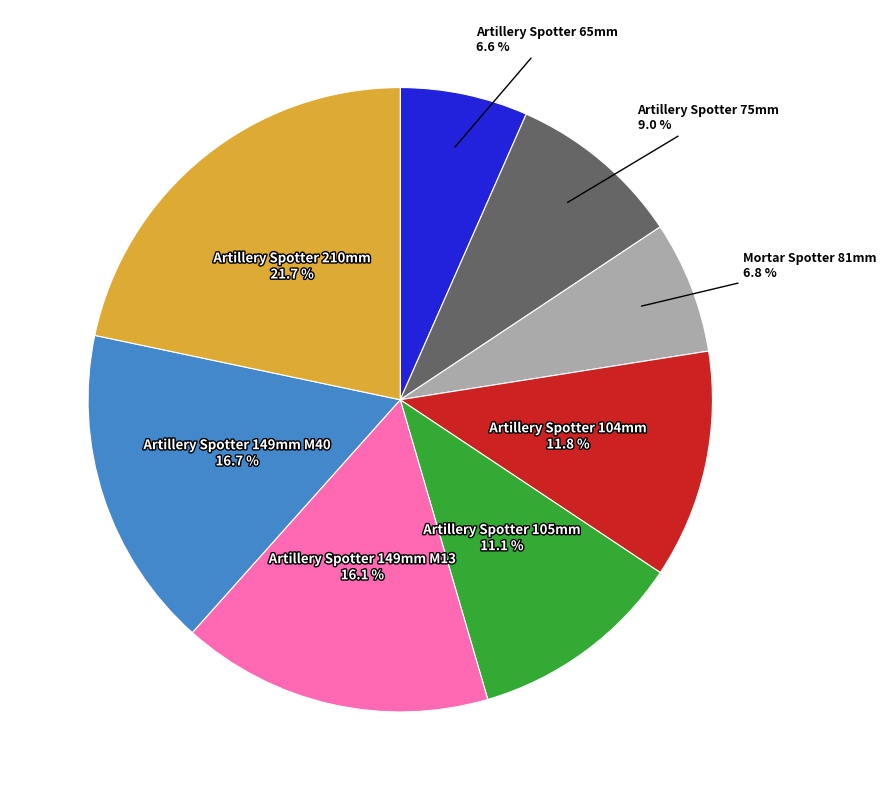

Does any single category account for the majority?

No